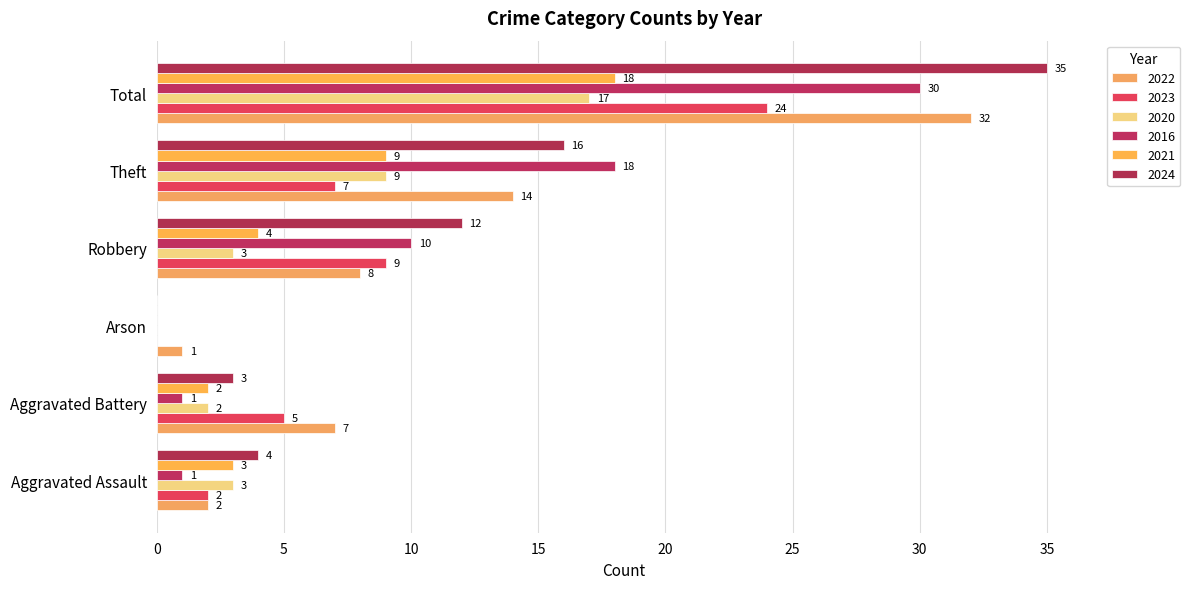

Count the number of categories in the chart.

6